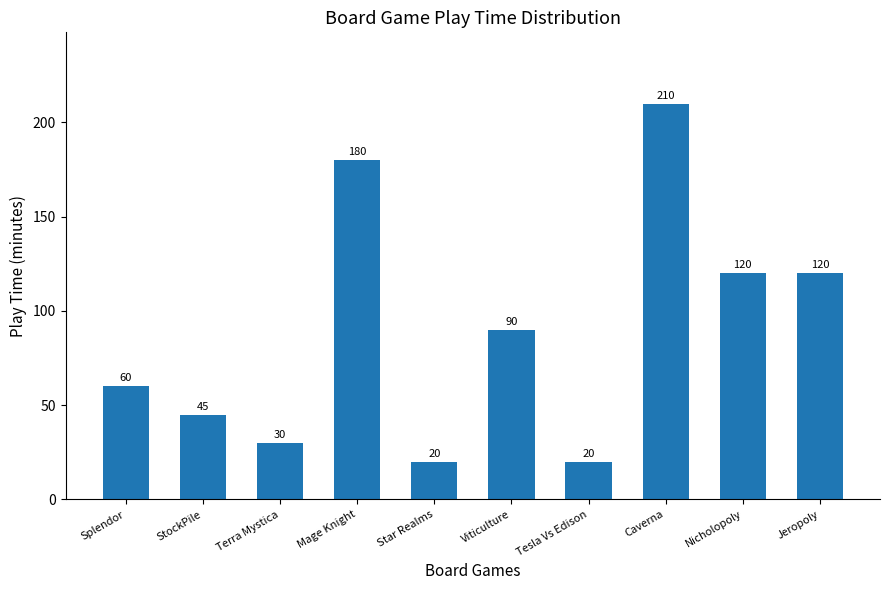

True or false: the data shows 22 at StockPile.

False